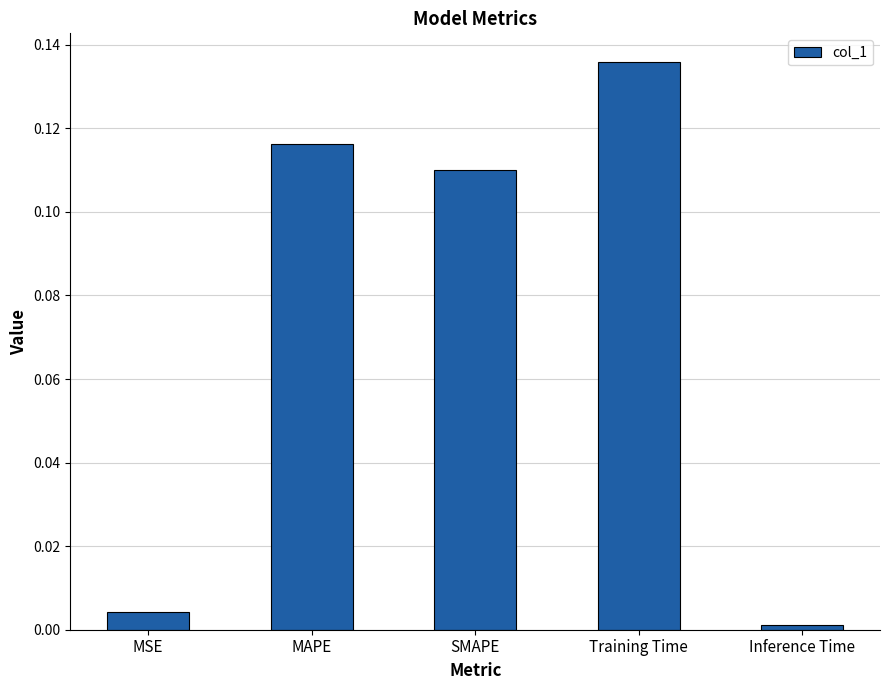

What position from the right is SMAPE?

3